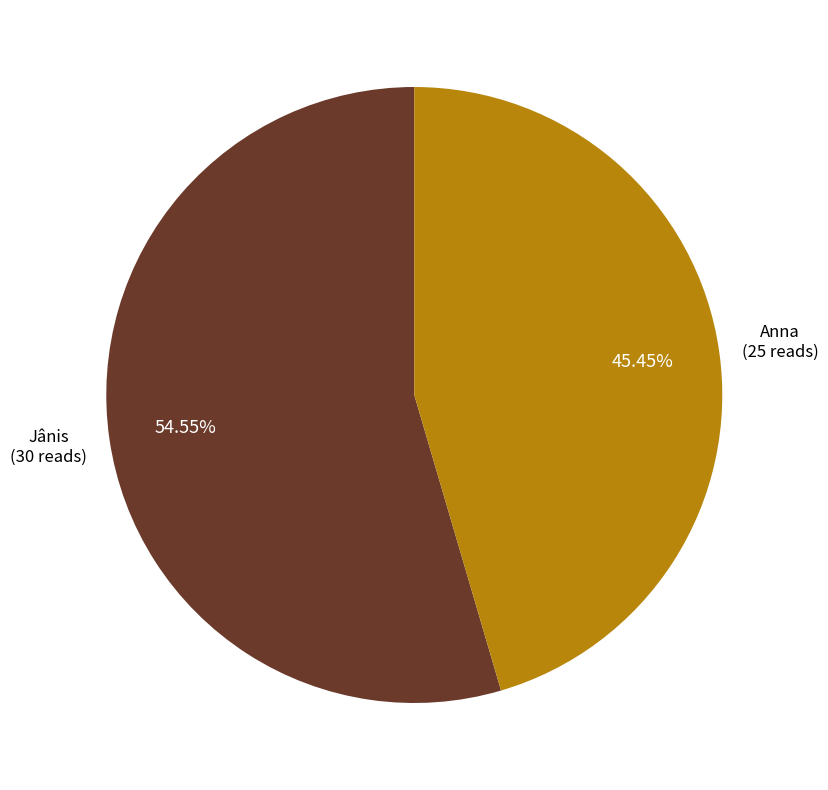

Does any single category account for the majority?

Yes